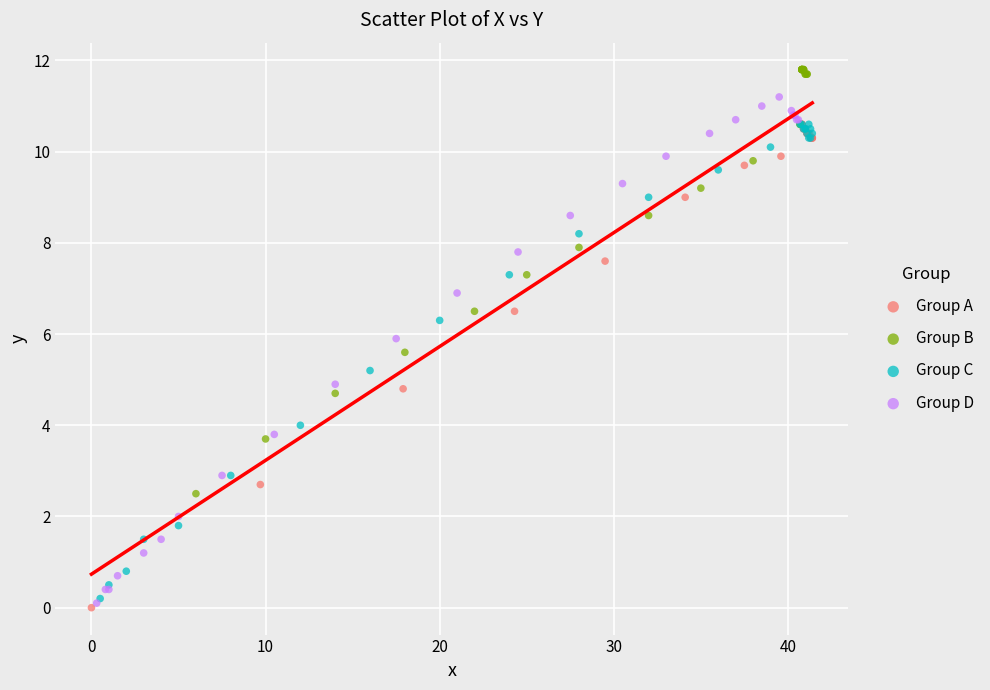

Which series contains the highest Y value?

Group B